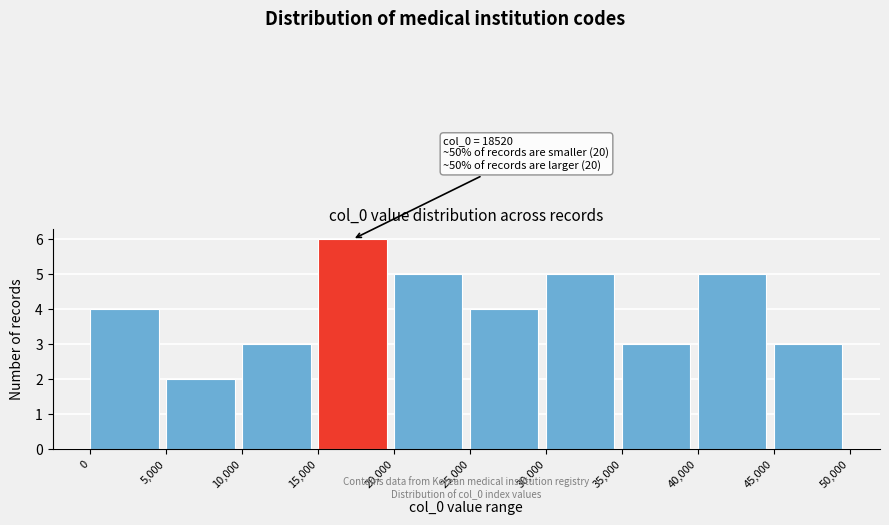

Which range on the x-axis has the tallest bar?

15,000 to 20,000